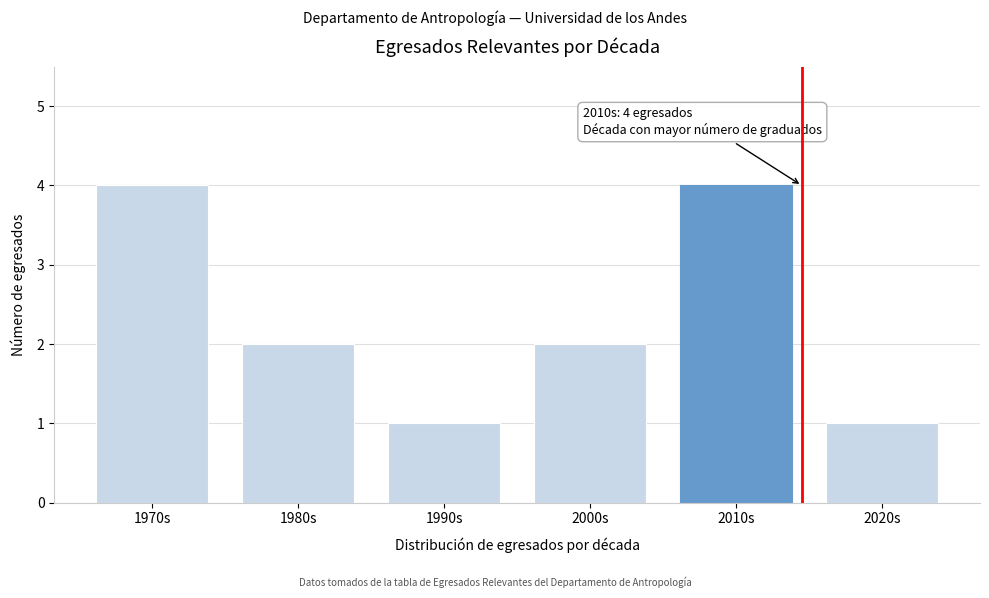

Reading right to left, transcribe all the data shown in this chart.

2020s=1	2010s=4	2000s=2	1990s=1	1980s=2	1970s=4